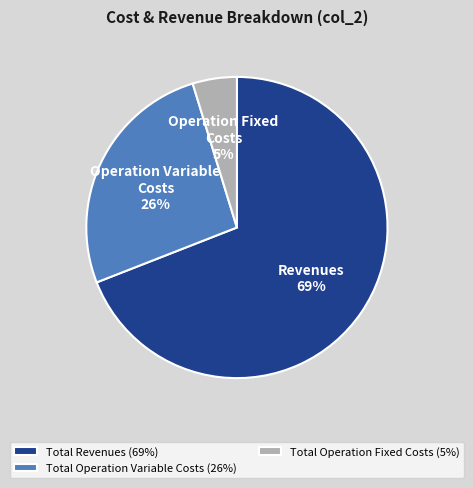

To the nearest percent, what portion does Total Revenues (69%) represent?

69%